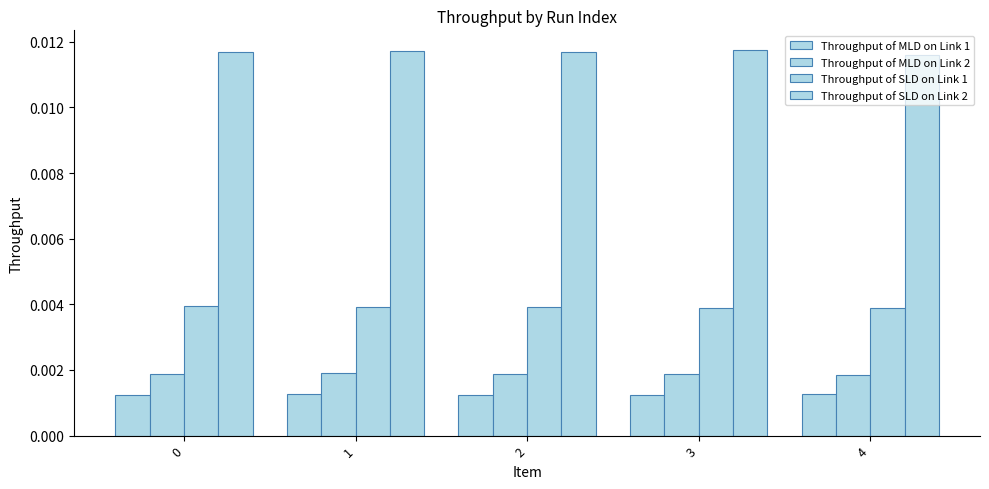

Are the bars grouped side by side (vs. stacked)?

Yes